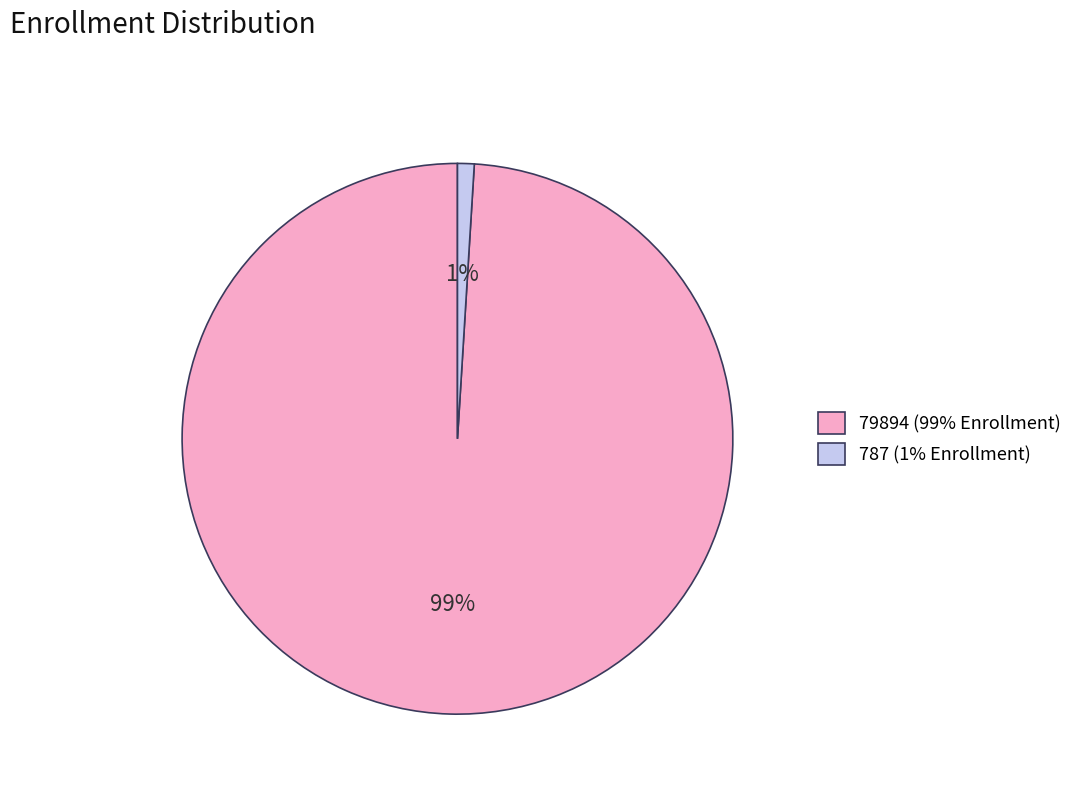

Is it true that 787 is 10% of the pie?

False